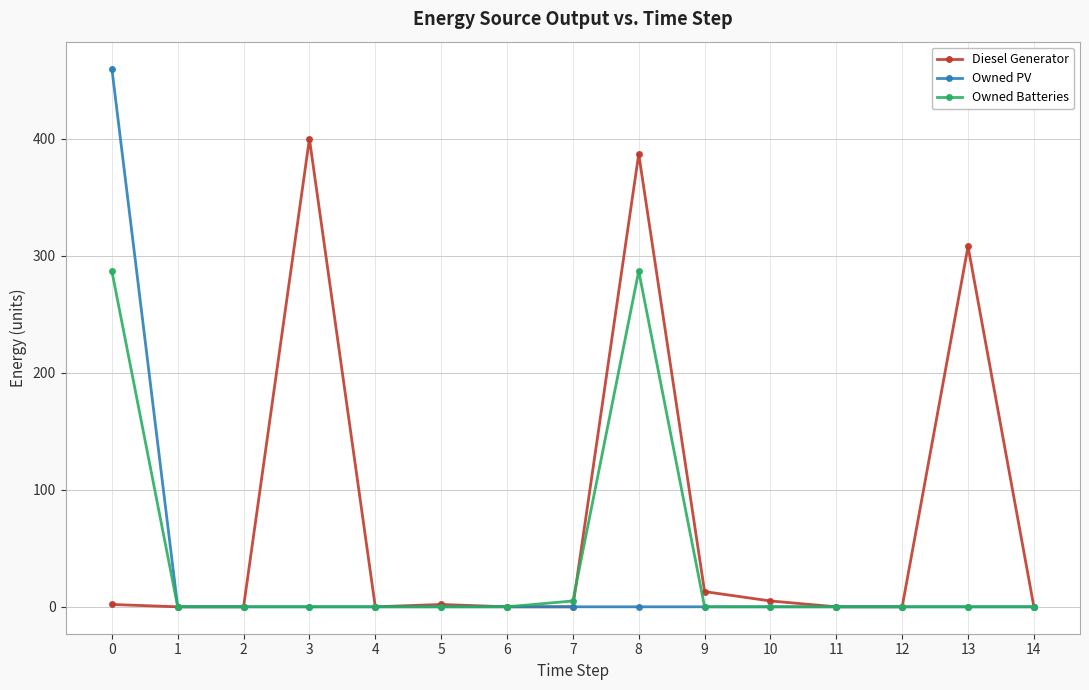

The value of Owned PV at 6 is 231. True or false?

False